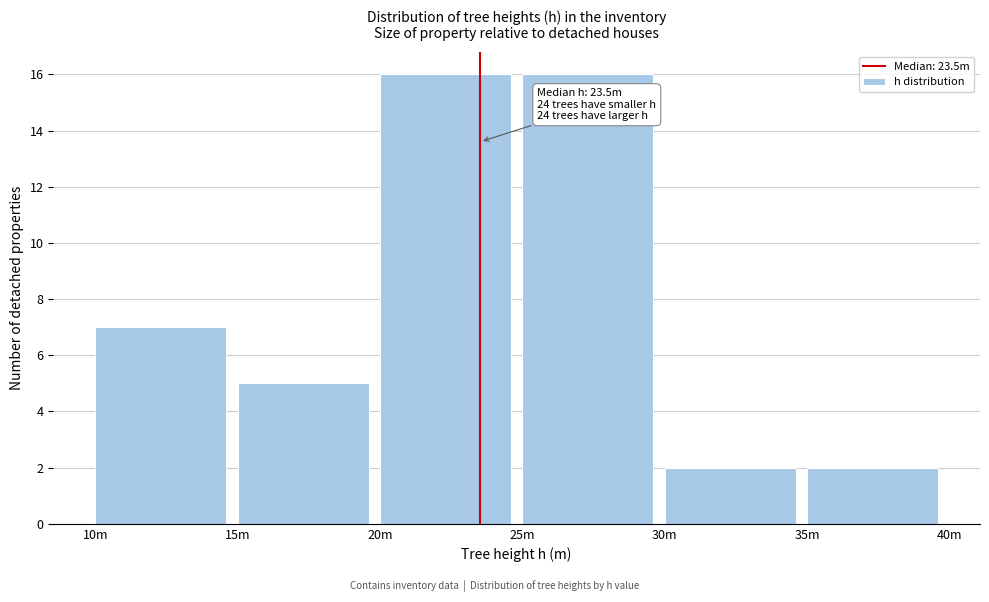

Reading right to left, extract all data points from this chart.

2	2	16	16	5	7